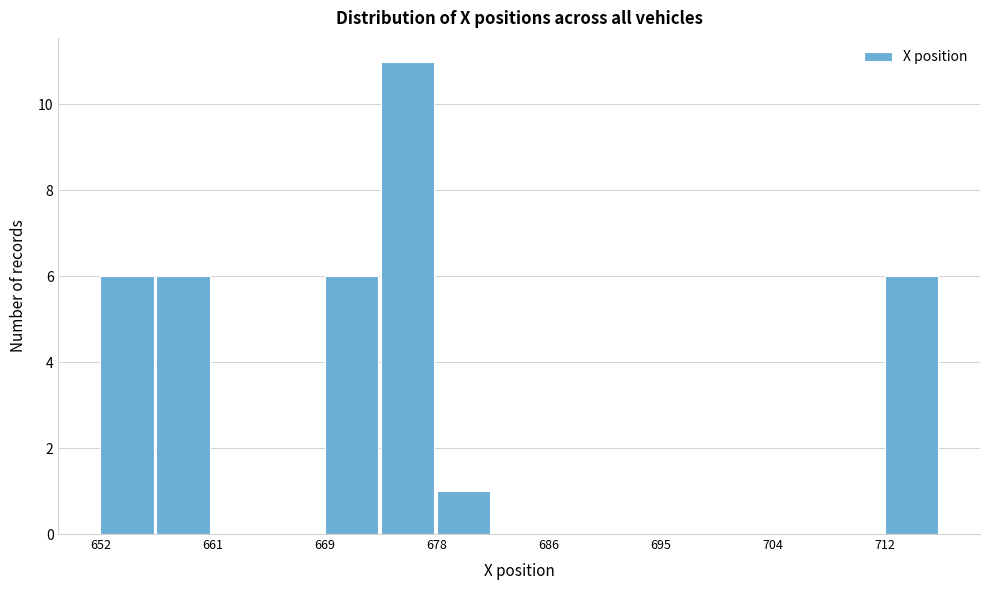

Reading left to right, transcribe this chart: for each bar, give the range it covers on the x-axis and its height. Neither the bar edges nor the heights are printed on the chart, so give them approximately, as read against the axes.

652 to 656: 6
656 to 661: 6
661 to 665: 0
665 to 669: 0
669 to 674: 6
674 to 678: 11
678 to 682: 1
682 to 686: 0
686 to 691: 0
691 to 695: 0
695 to 699: 0
699 to 704: 0
704 to 708: 0
708 to 712: 0
712 to 716: 6